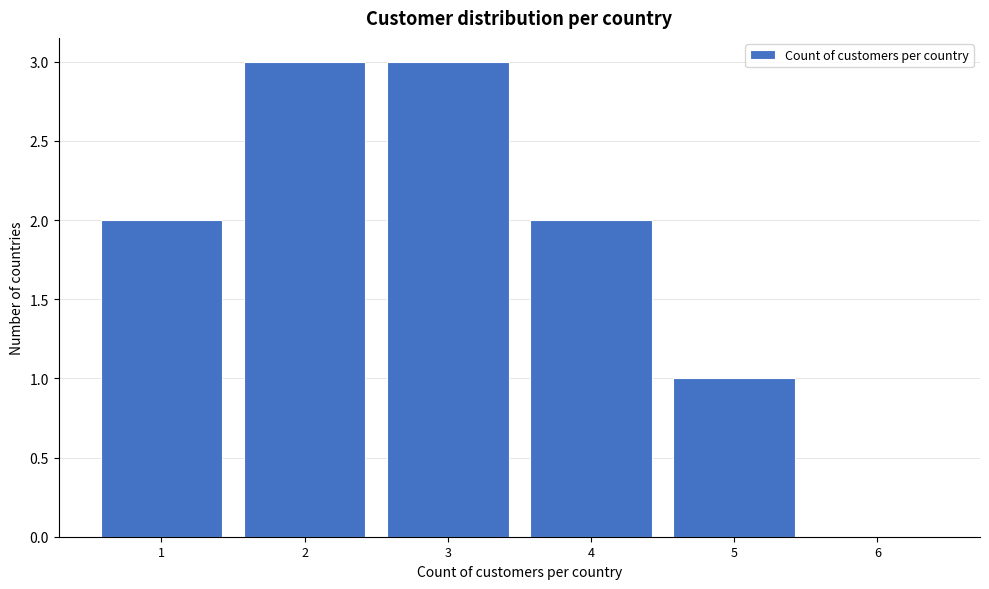

Reading left to right, what are all the values shown in this chart?

1=2	2=3	3=3	4=2	5=1	6=0